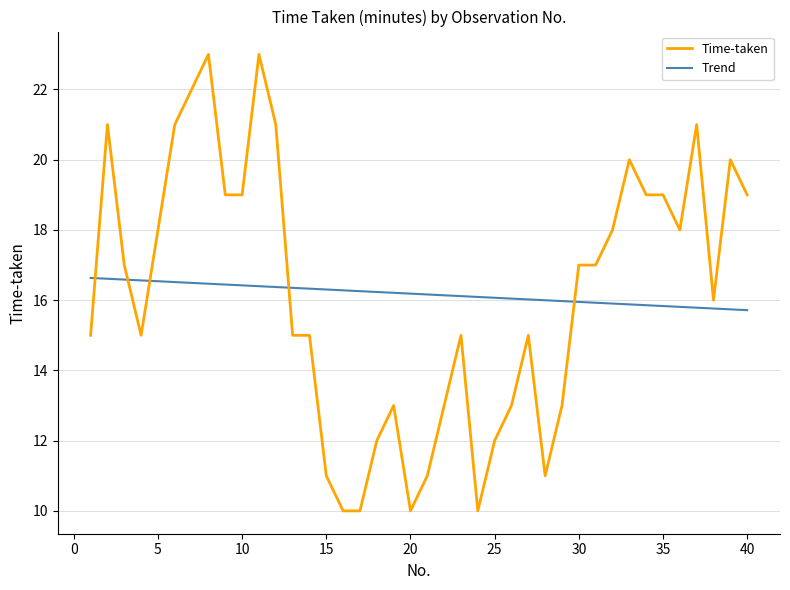

What is the difference between the maximum and second lowest values in the Time-taken series?

13.0